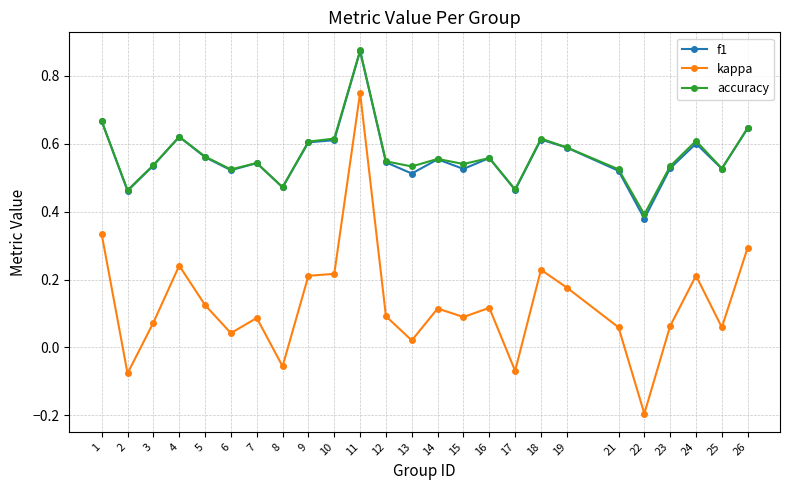

Which series changed the most between 9 and 23?

kappa